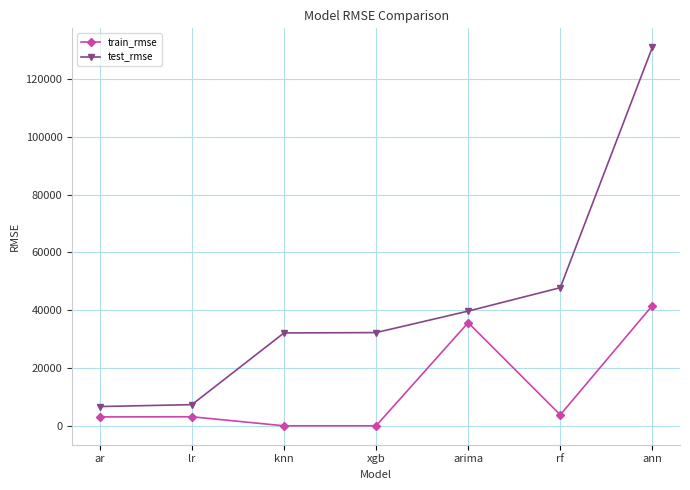

The value of train_rmse at ann is 41591.0. True or false?

True